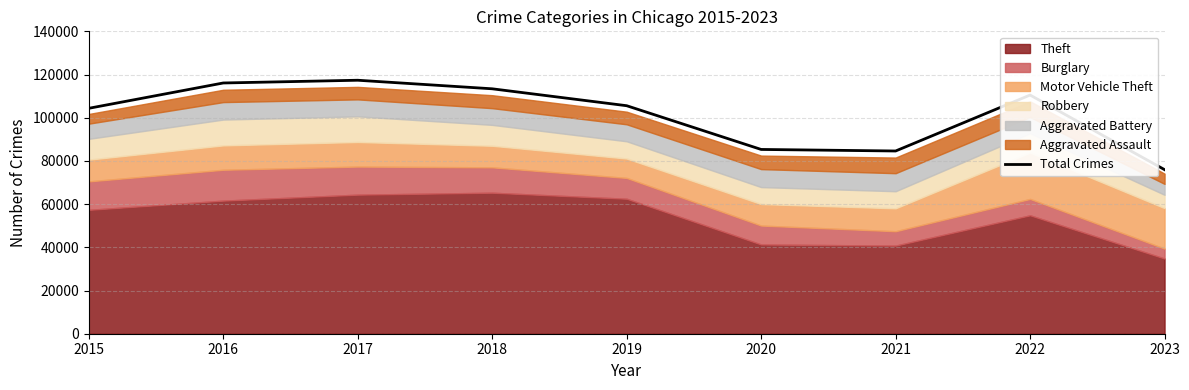

Count the number of values greater than 105564.

4